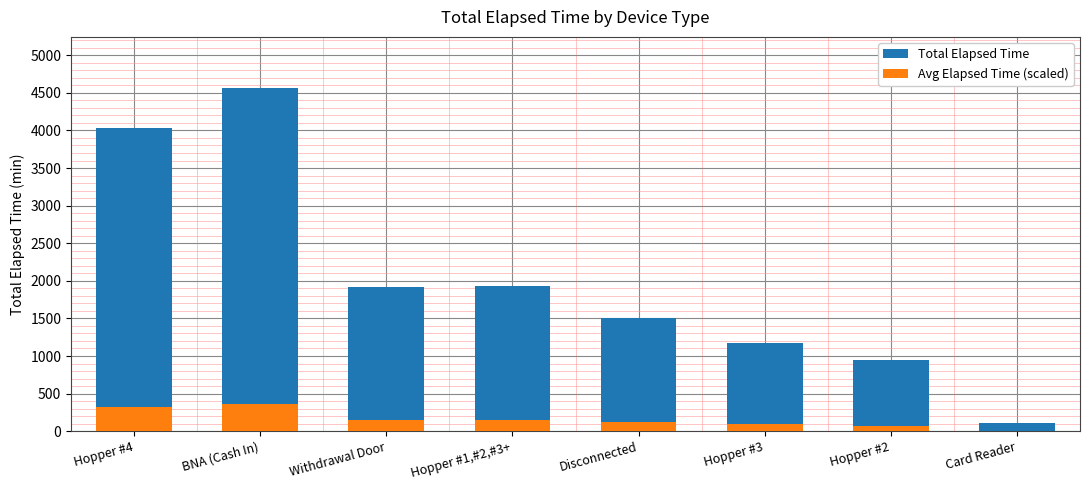

What is the label of the 7th bar from the right?

BNA (Cash In)